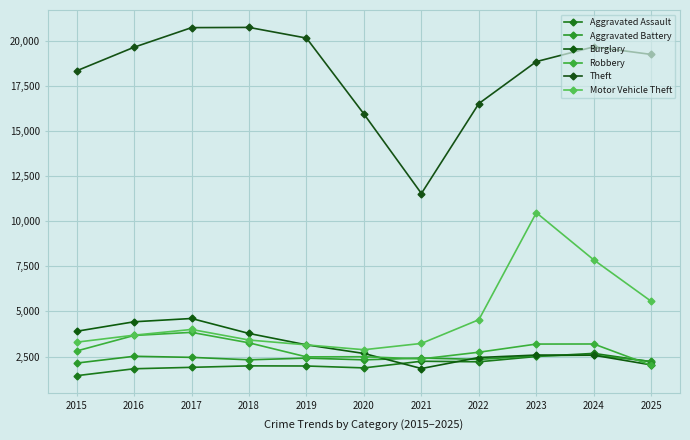

Read the Theft value at 2017, to the nearest 10.

20720